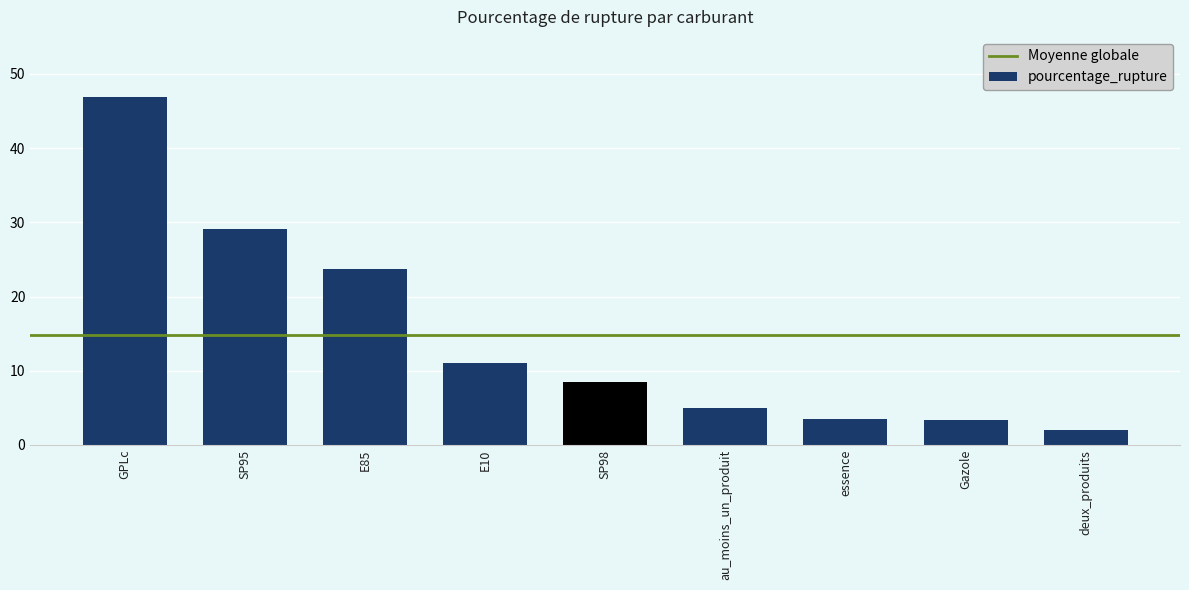

Is it true that the value at GPLc is 75.5?

False